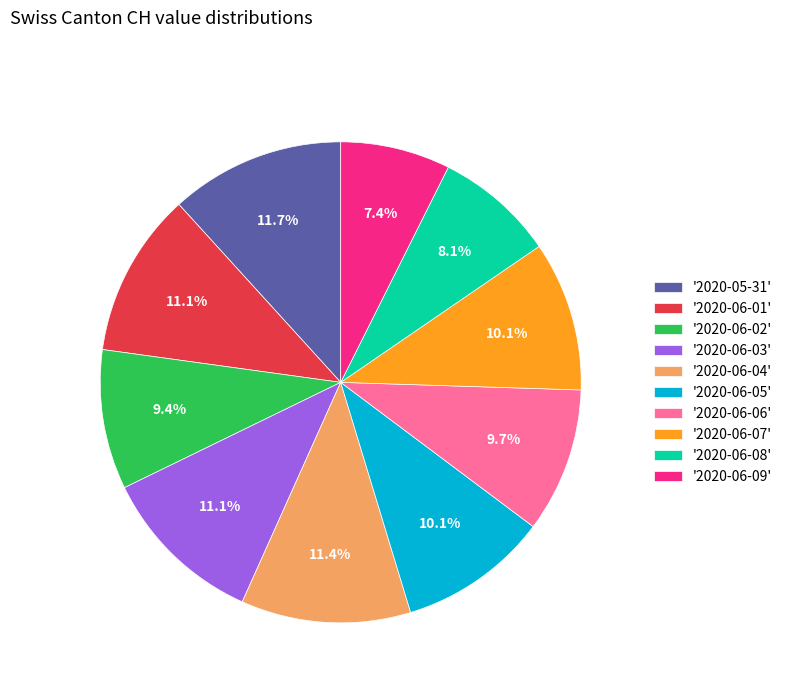

To the nearest percent, what is the average slice percentage?

10%